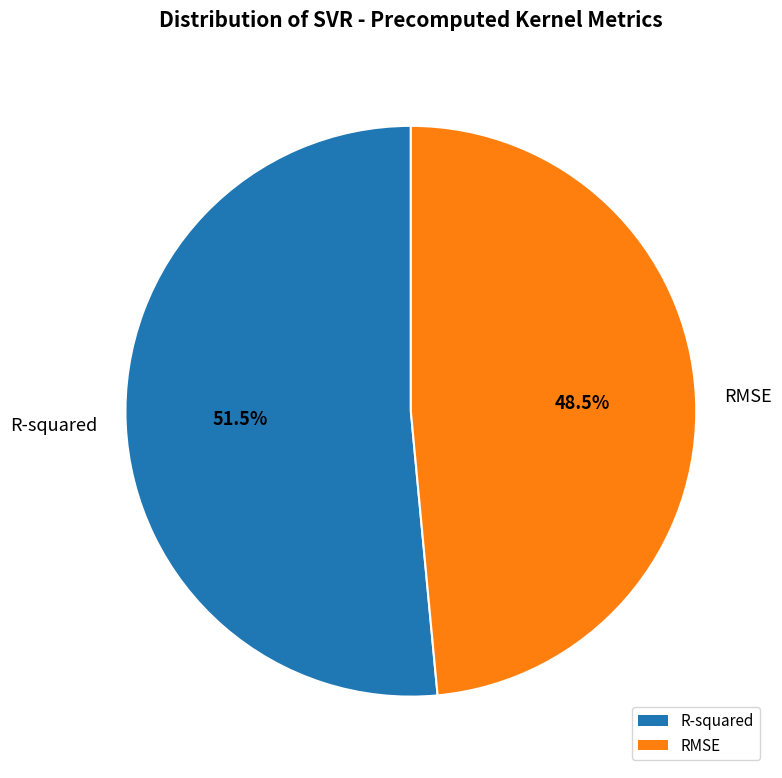

What percentage is NOT represented by RMSE?

51.5%